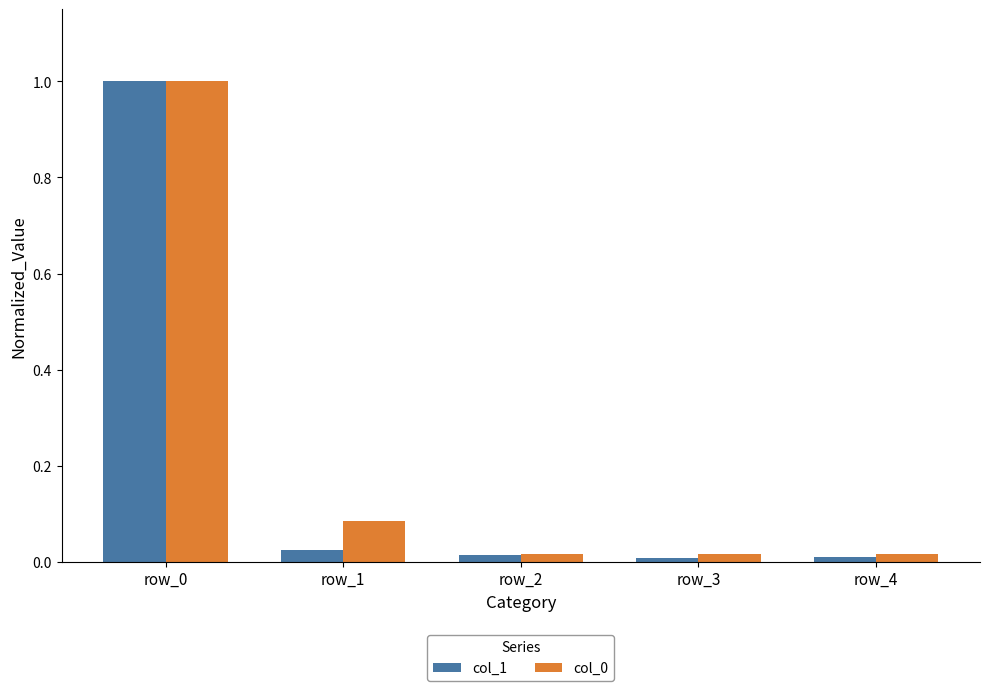

Which series has the largest range (max minus min)?

col_1